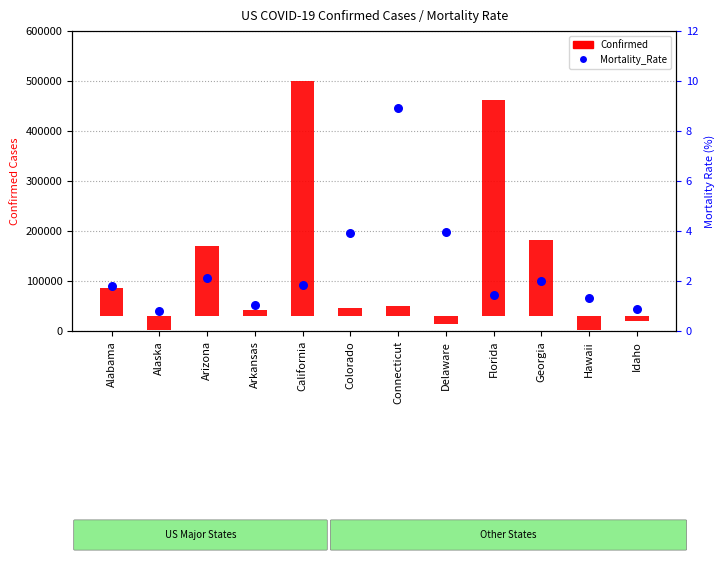

What is the ratio of the value at Alaska to the value at California?

0.4